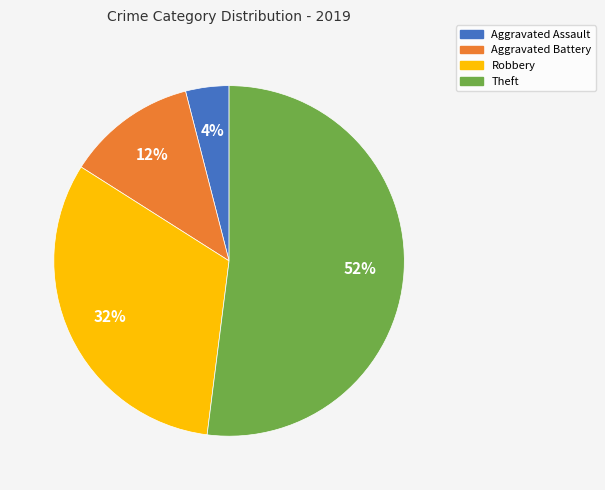

Which slice is the smallest?

Aggravated Assault